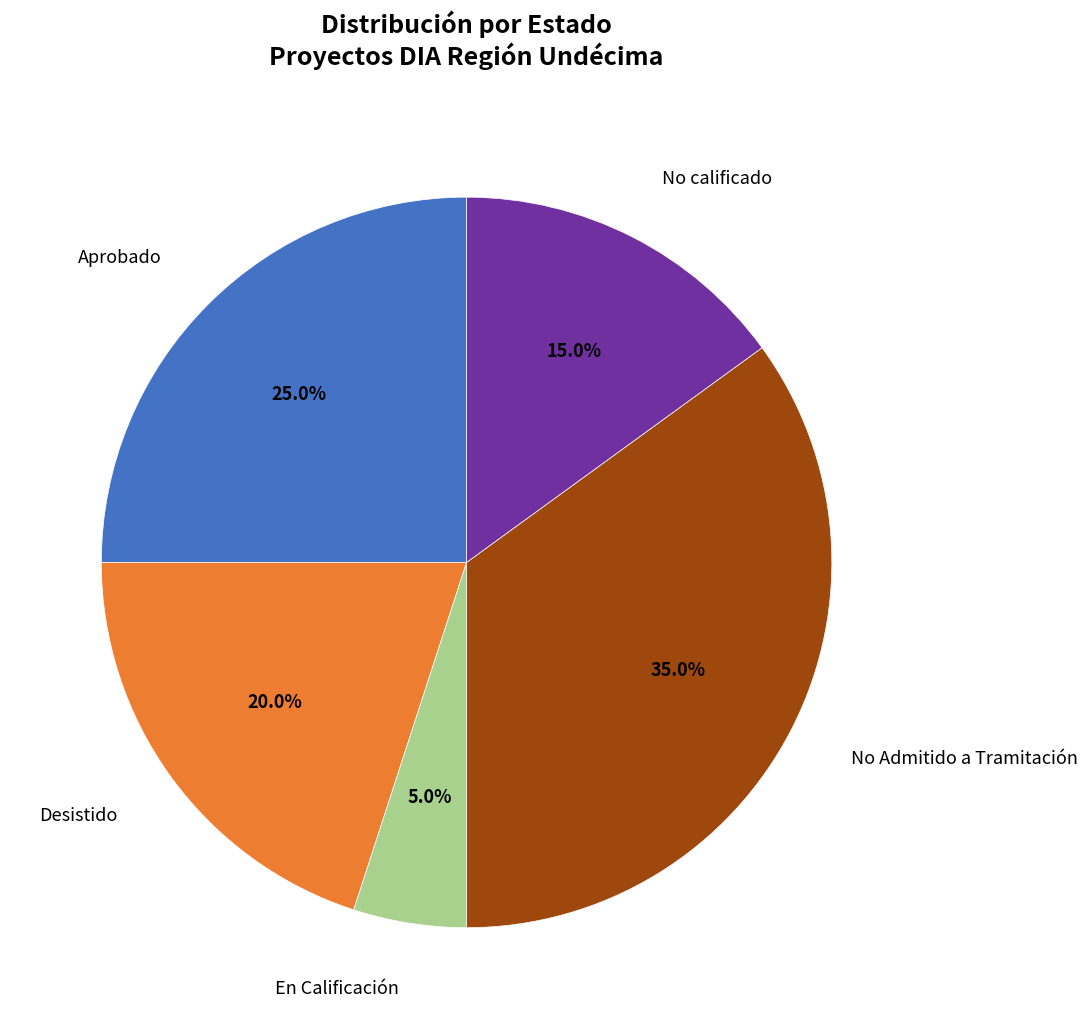

To the nearest percent, what is the difference between the En Calificación and Aprobado slice percentages?

20%